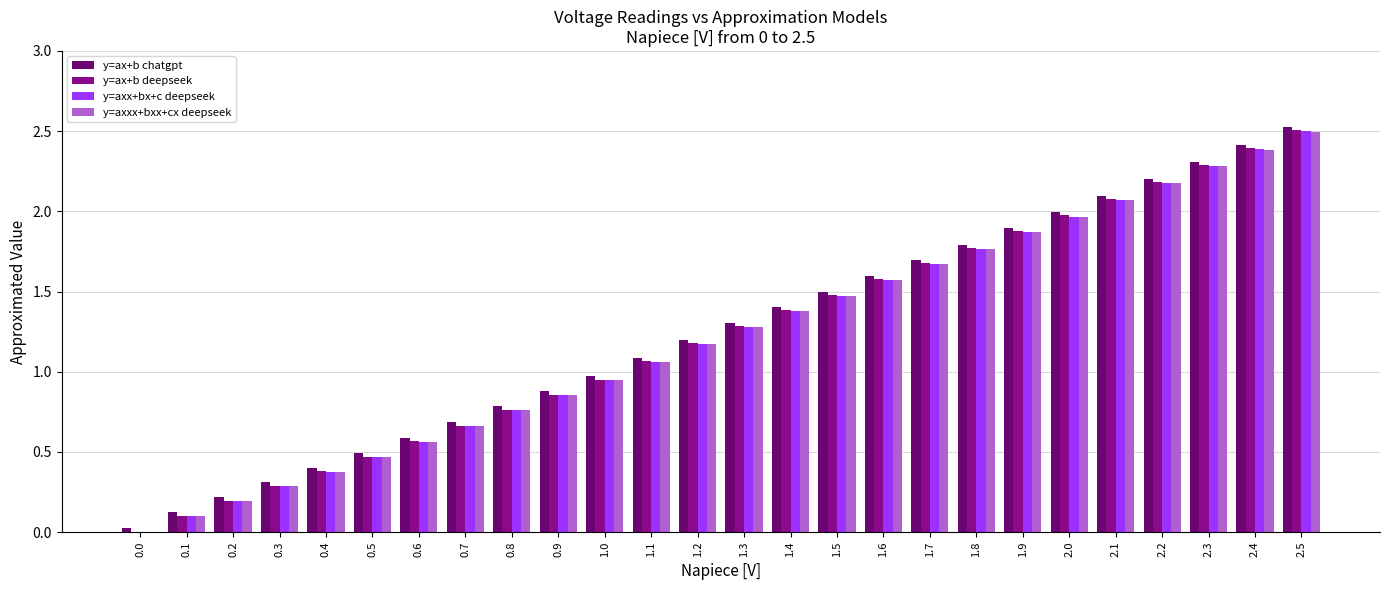

The value of y=axxx+bxx+cx deepseek at 0.6 is 0.4. True or false?

False